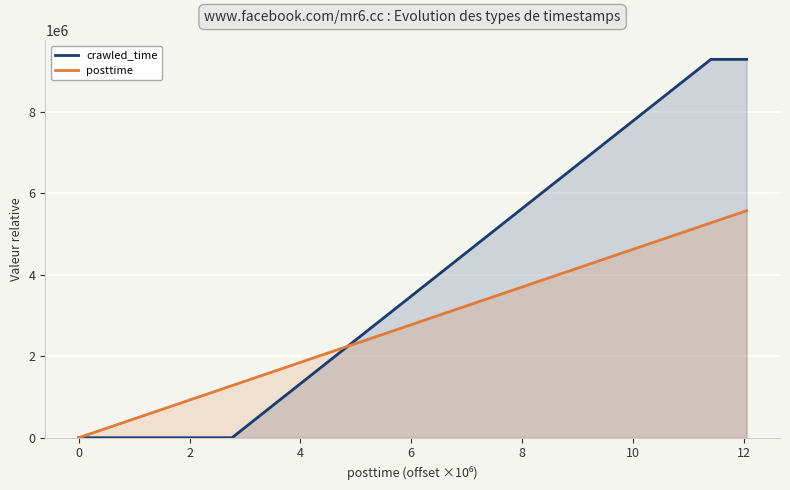

Which series has the largest total across all categories?

crawled_time